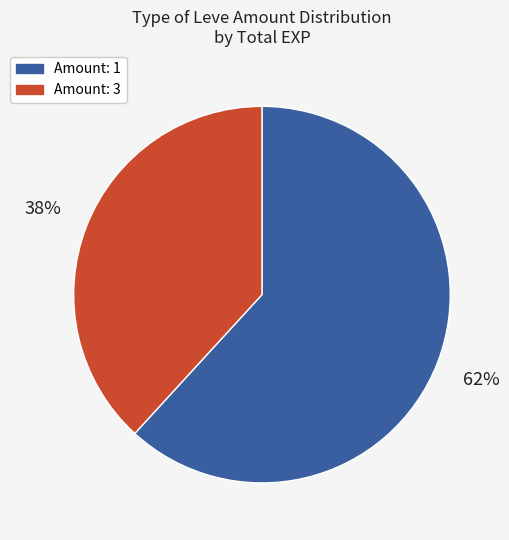

Does any single category account for the majority?

Yes